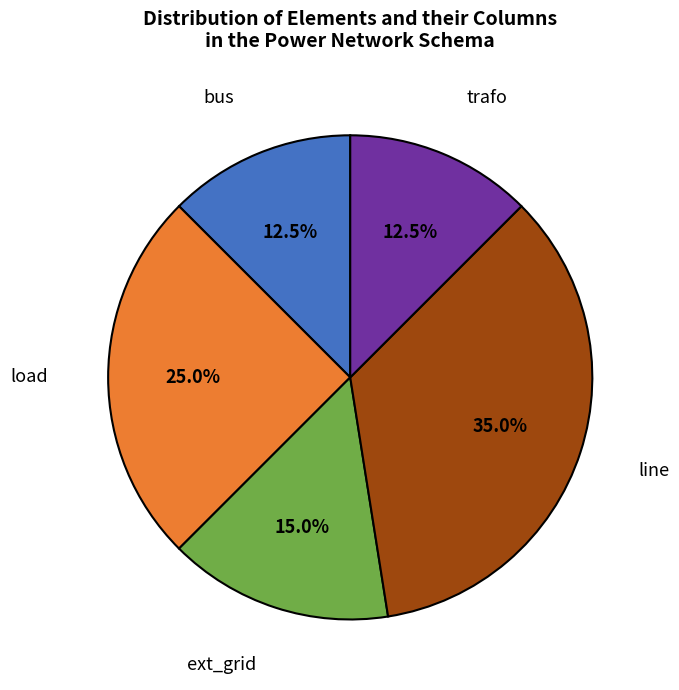

Is there any slice that represents more than half of the pie?

No